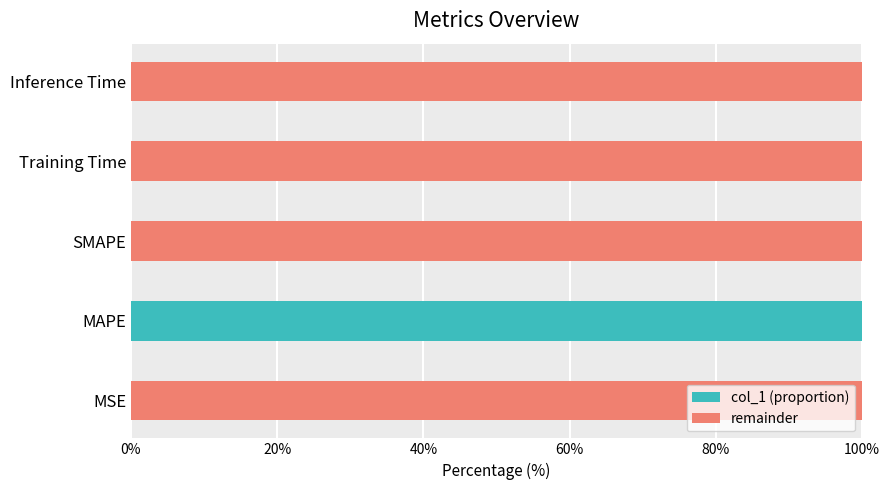

The col_1 (proportion) series shows 47.2 at SMAPE. True or false?

False